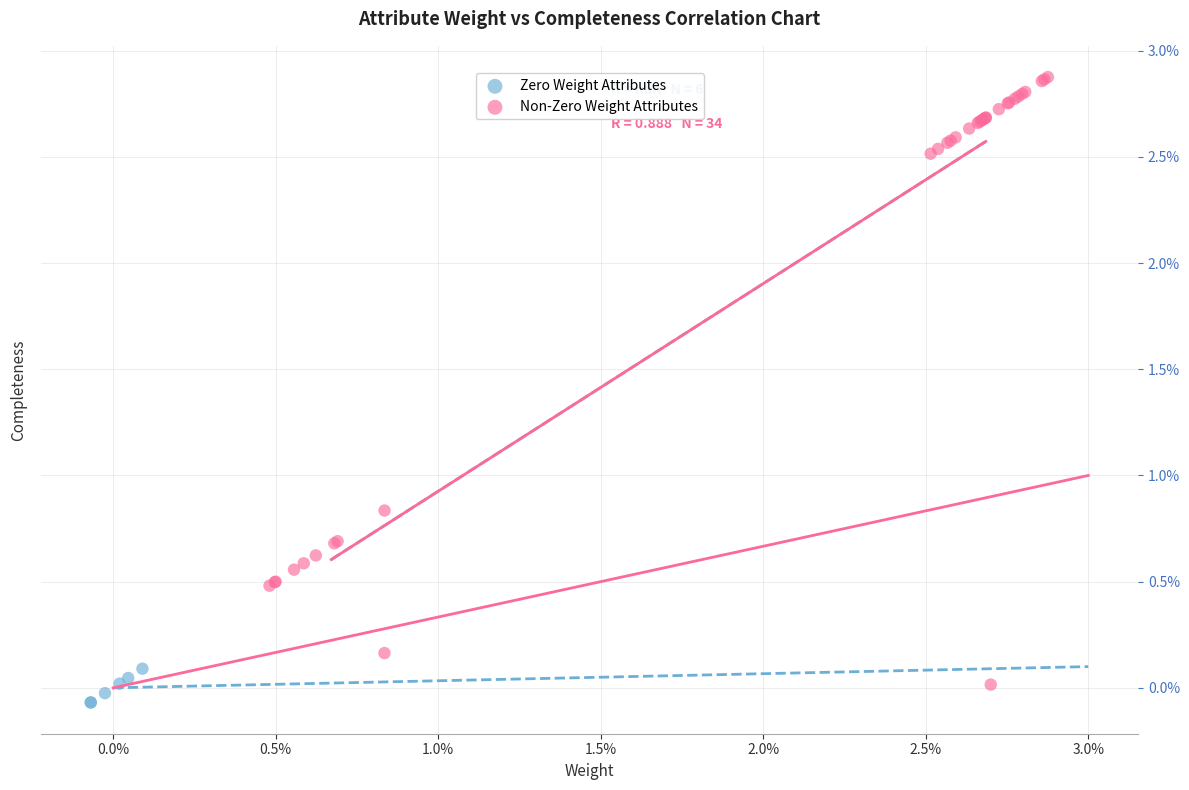

Which series has the largest Y range (max minus min)?

Non-Zero Weight Attributes